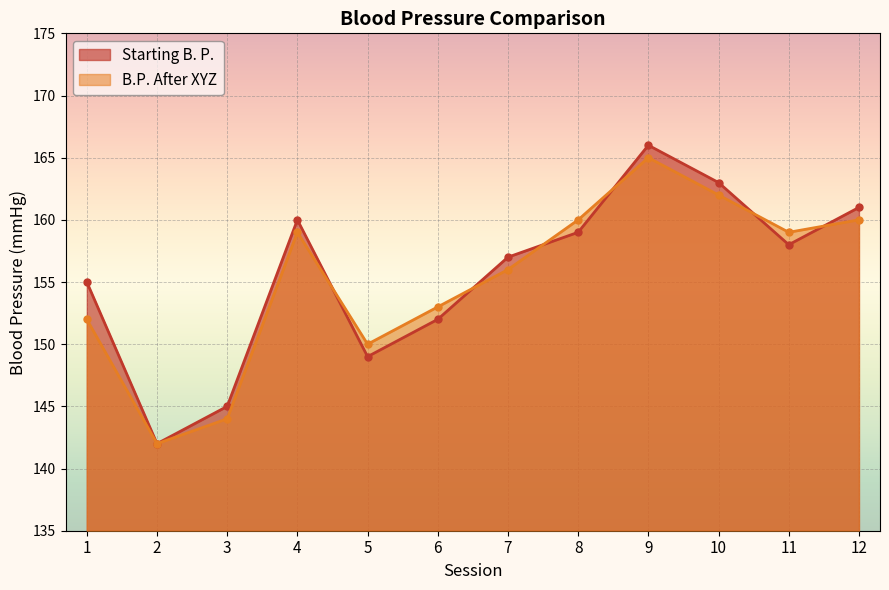

What is the total value across all series at 6?

305